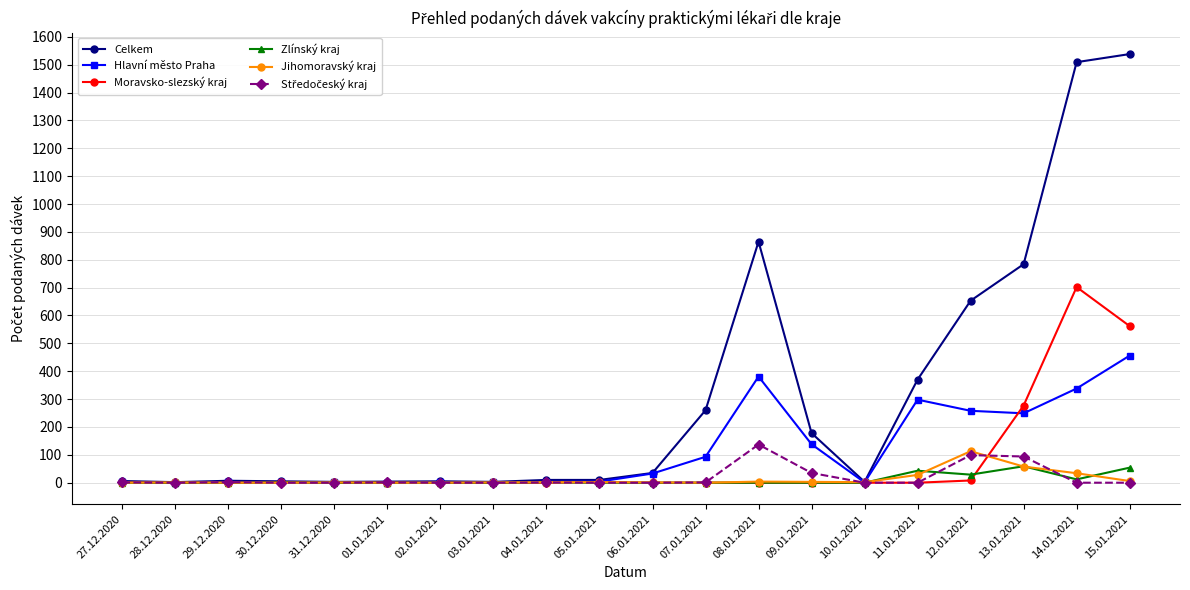

Which series has the widest spread of values?

Celkem